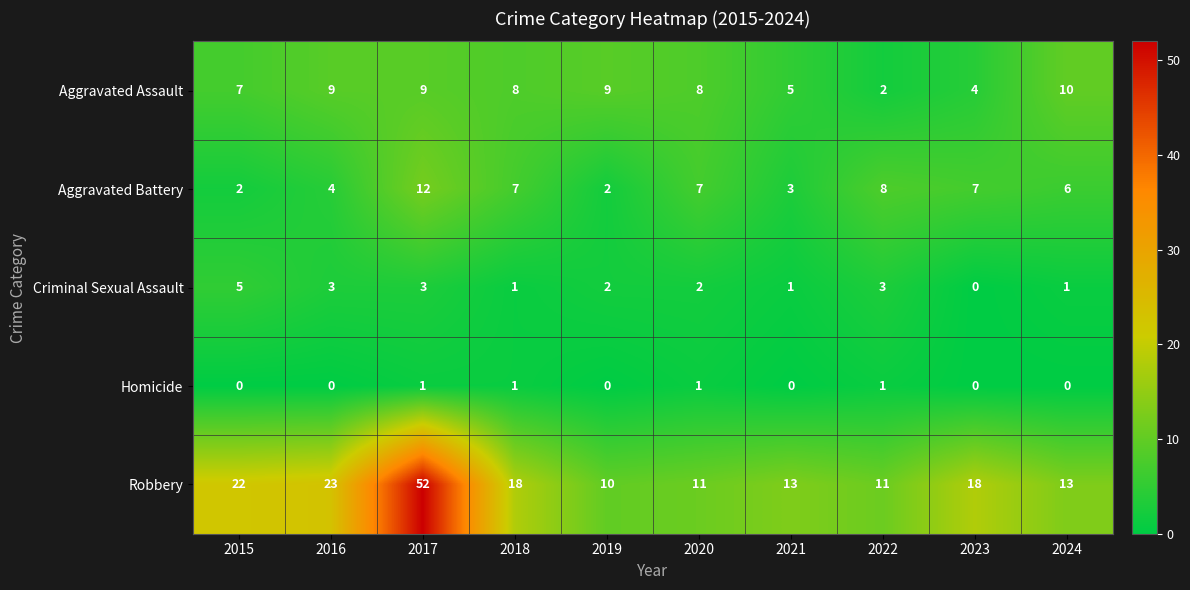

The Homicide series shows 0 at 2015. True or false?

True